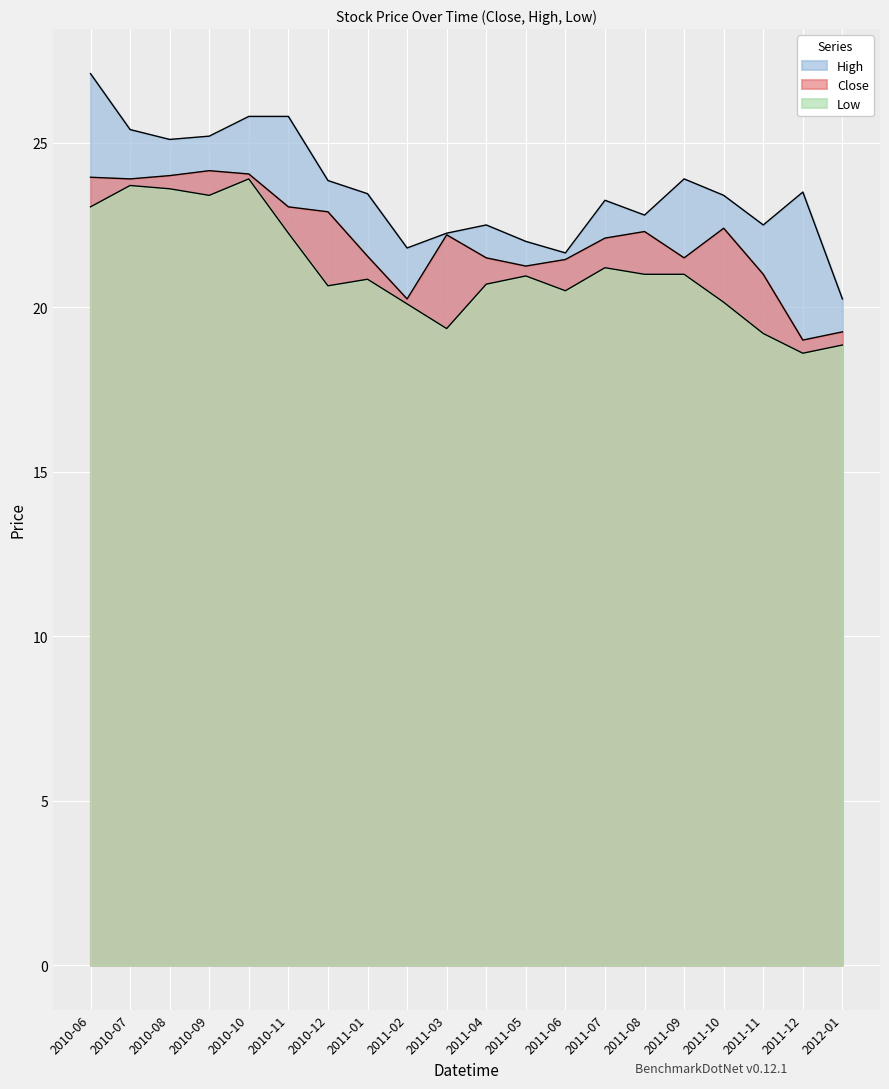

What is the spread (max minus min) of values at 2011-01?

2.6